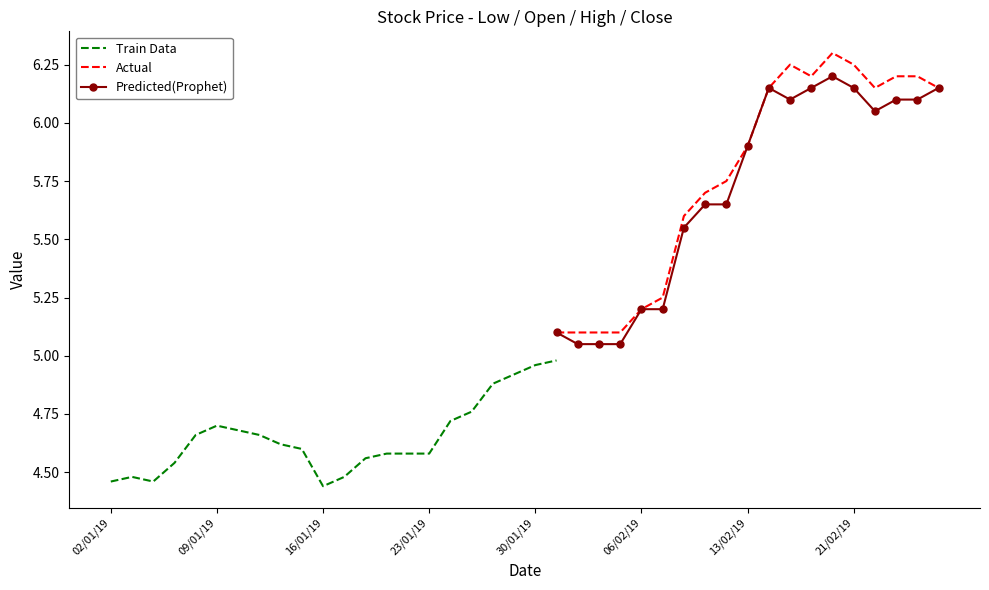

True or false: high and close cross at least once.

False